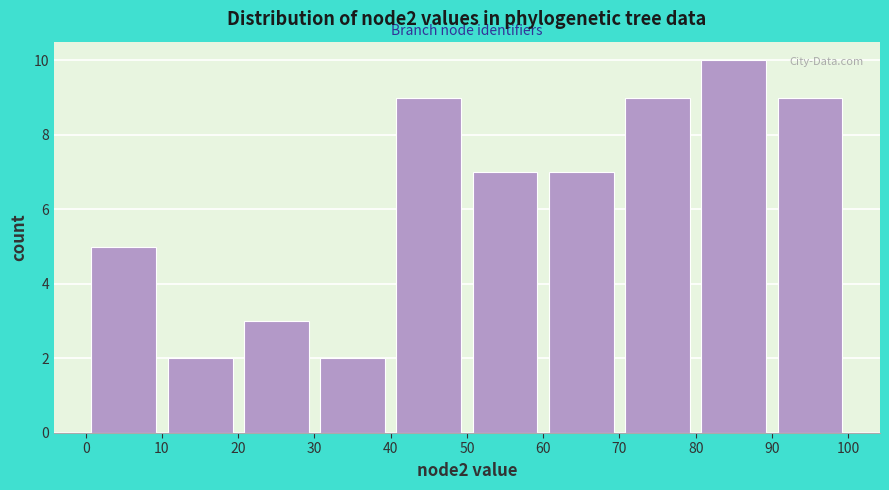

Which range on the x-axis has the tallest bar?

80 to 90